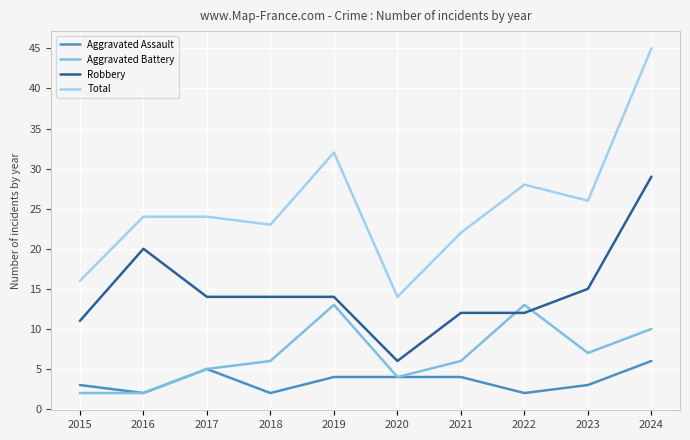

Is the value of Aggravated Battery at 2015 greater than the value of Aggravated Assault at 2020?

No